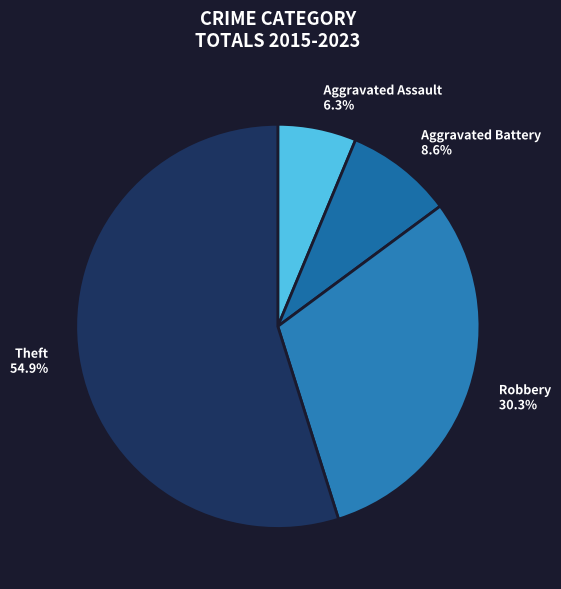

To the nearest percent, what is the difference between the largest and smallest slice percentages?

49%